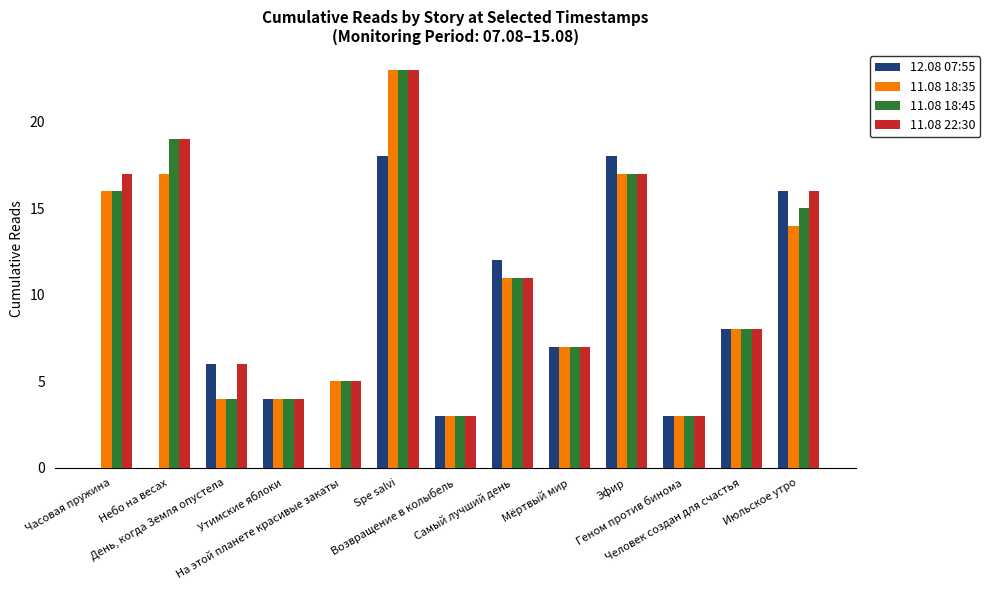

What are all the series names shown in the legend?

12.08 07:55, 11.08 18:35, 11.08 18:45, 11.08 22:30